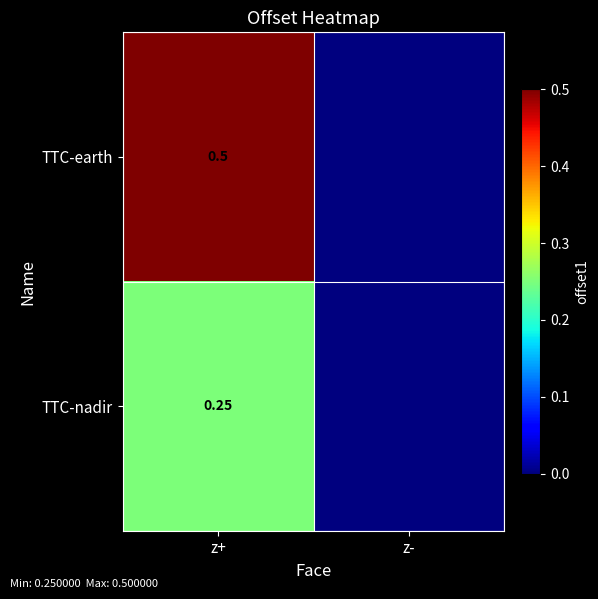

Rank the series at z+ from lowest to highest value.

TTC-nadir, TTC-earth